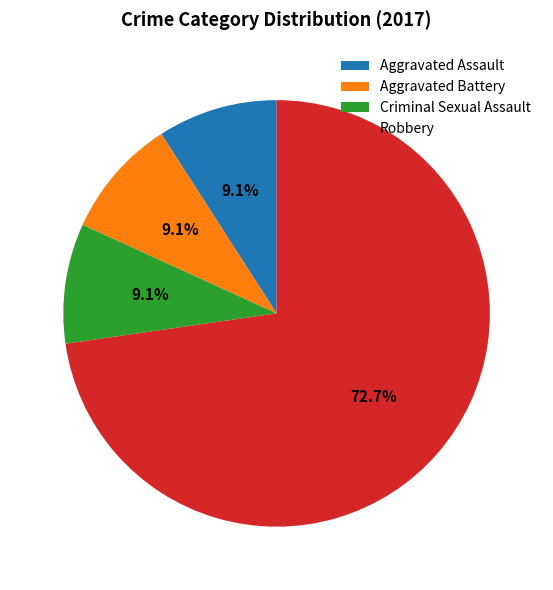

Is the sum of Robbery and Criminal Sexual Assault greater than half?

Yes